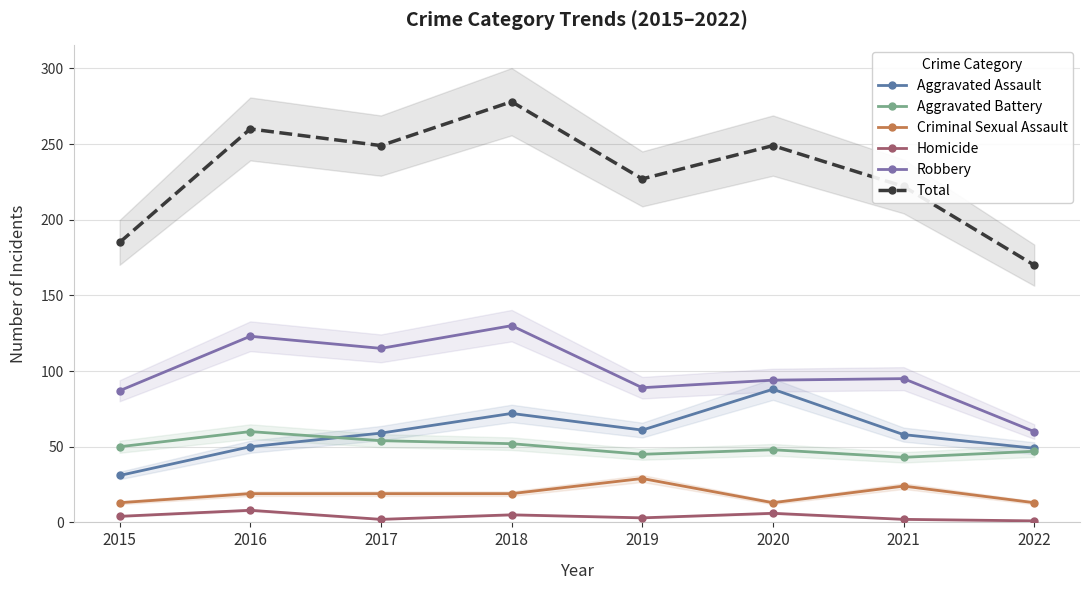

Which category has the lowest value in the Aggravated Battery series?

2021